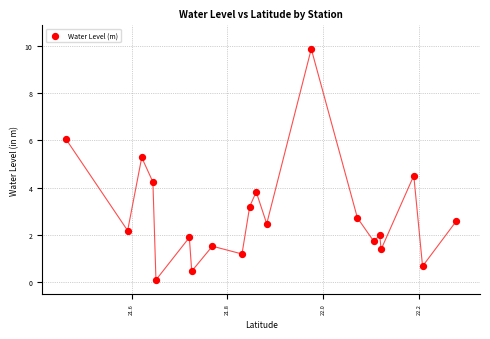

What is the range of Y values (max minus min)?

9.8